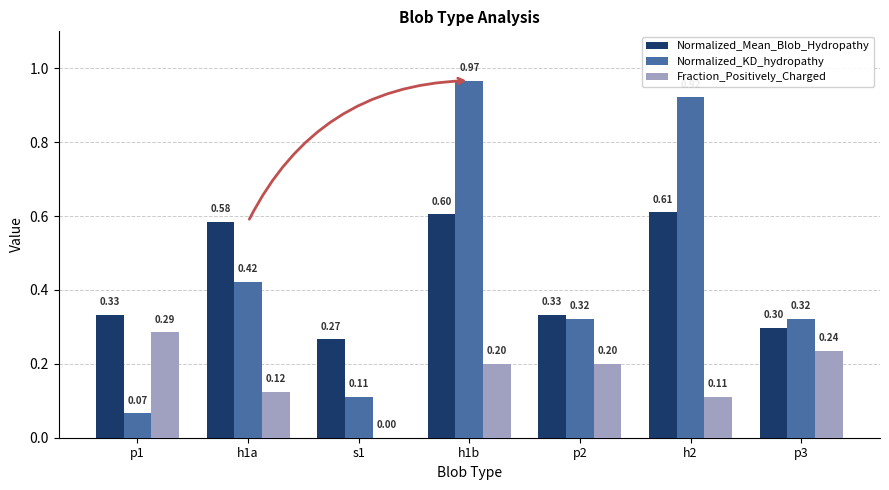

Which series has the largest total across all categories?

Normalized_KD_hydropathy